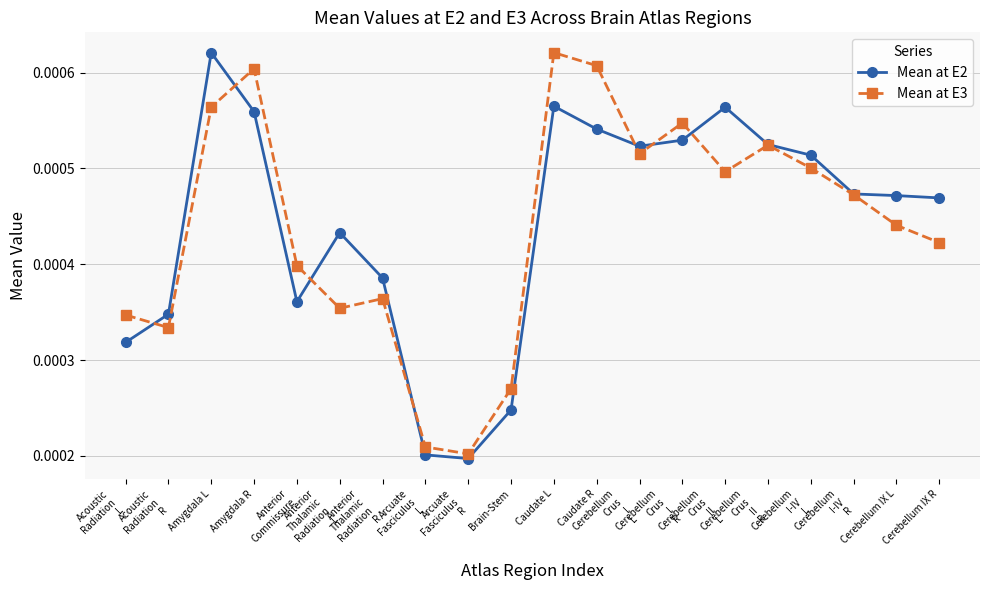

How many Mean at E2 values are between 0 and 1?

20